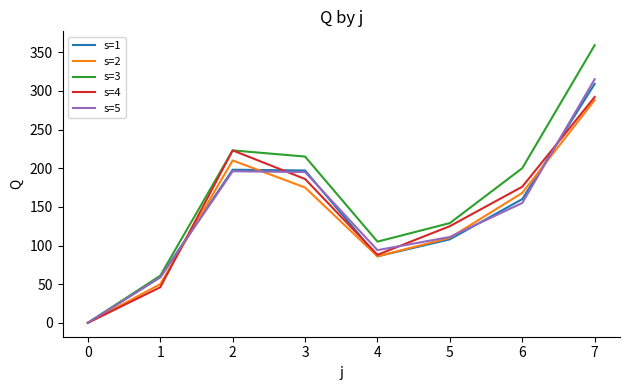

Rank the categories by s=4 value from lowest to highest.

0, 1, 4, 5, 6, 3, 2, 7